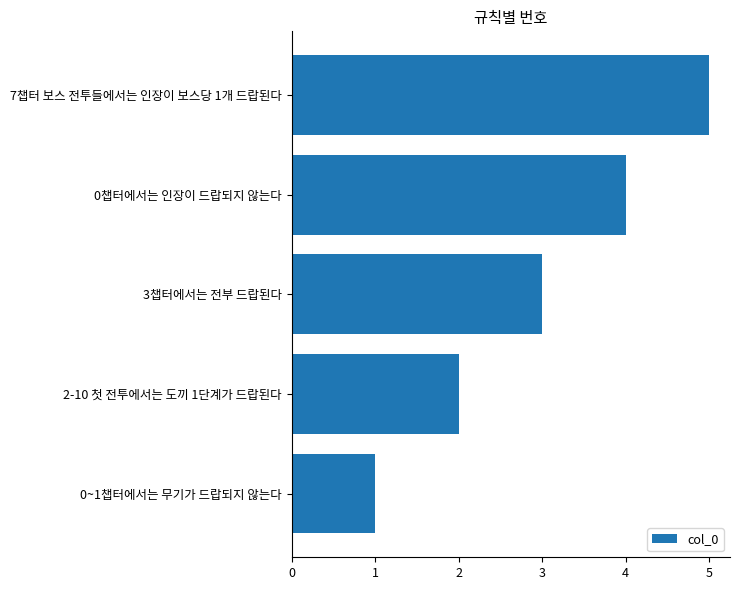

How many data points are less than 3?

2